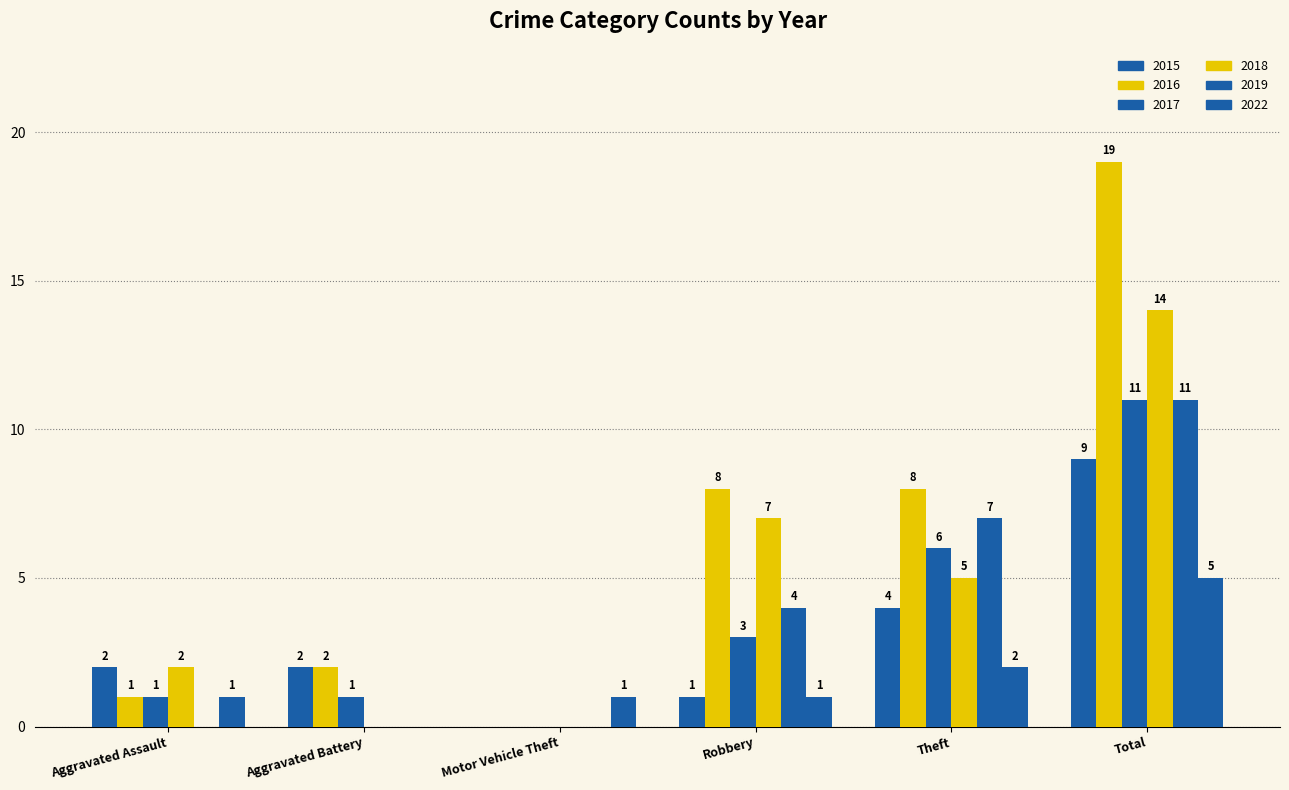

The 2015 series shows 1 at Robbery. True or false?

False